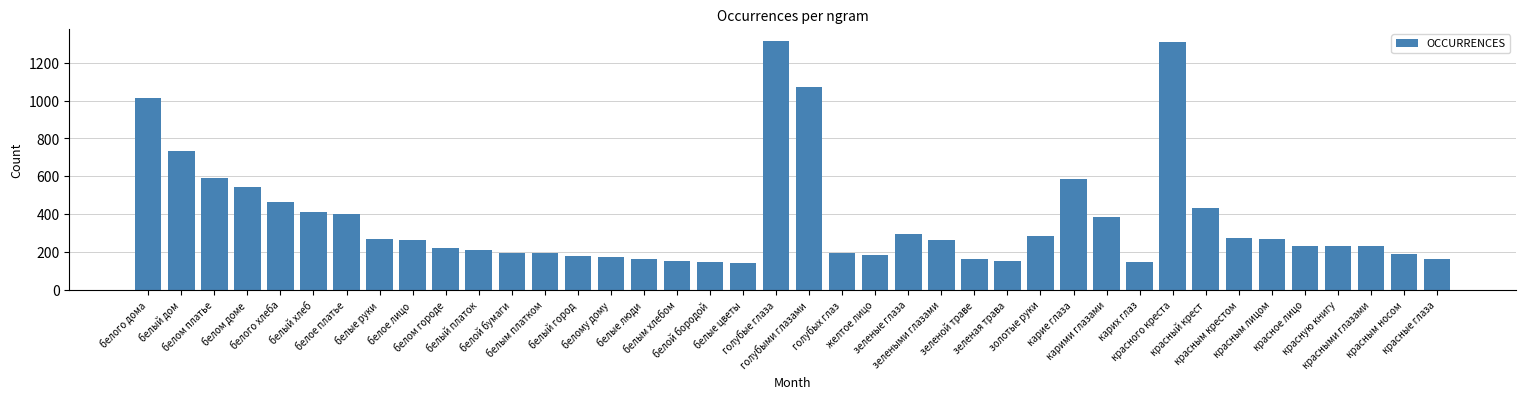

What is the minimum value shown in the chart?

145